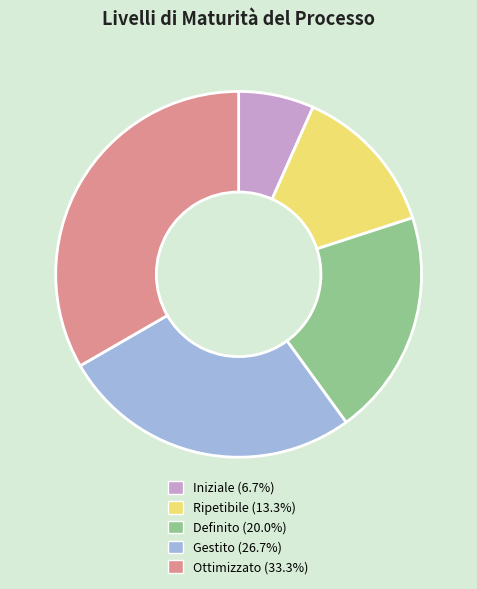

The Definito slice represents 31% of the pie. True or false?

False